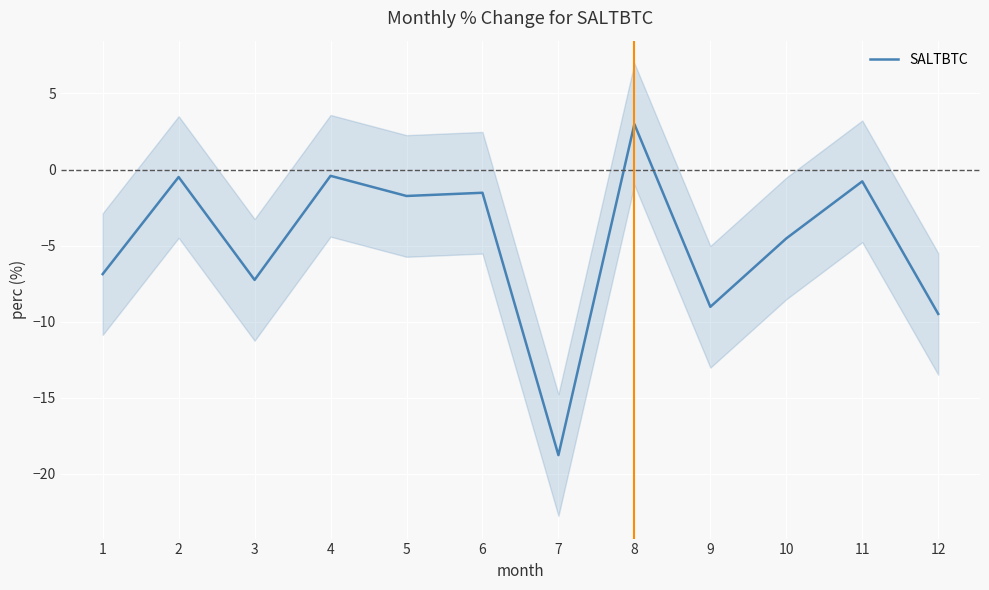

List the labels in order of value, largest first.

8, 4, 2, 11, 6, 5, 10, 1, 3, 9, 12, 7